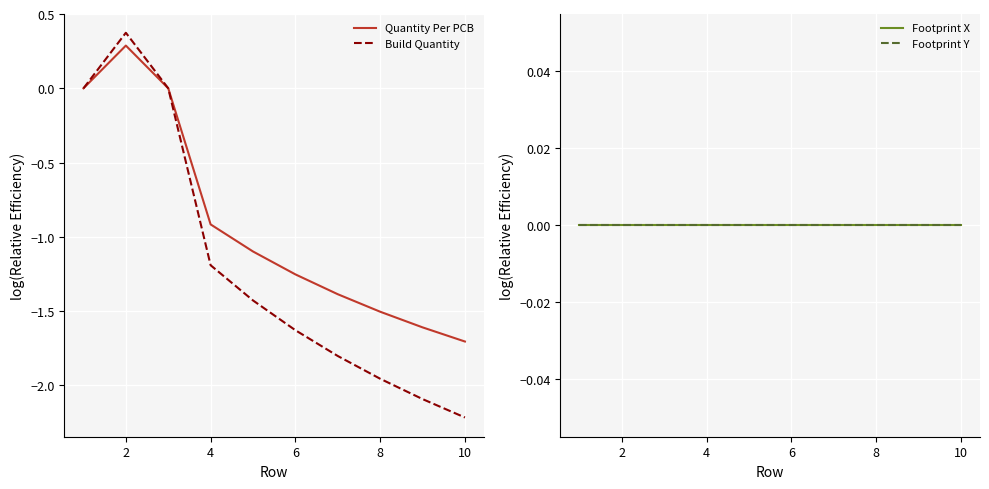

True or false: Quantity Per PCB and Build Quantity cross at least once.

False